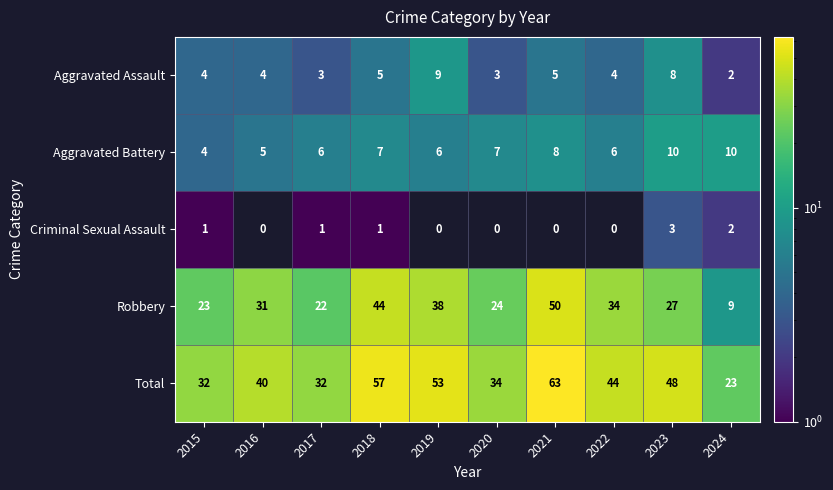

At which category is the sum across all series the highest?

2021